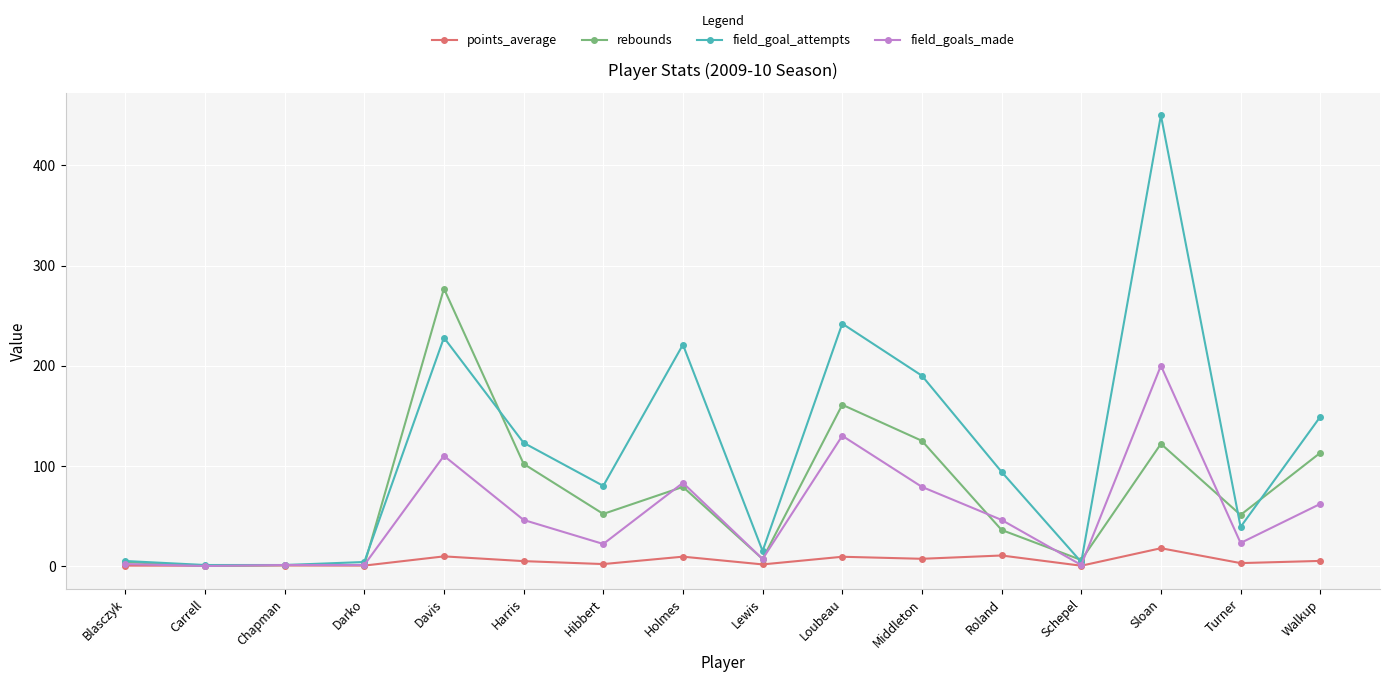

What is the maximum value shown in the chart?

450.0